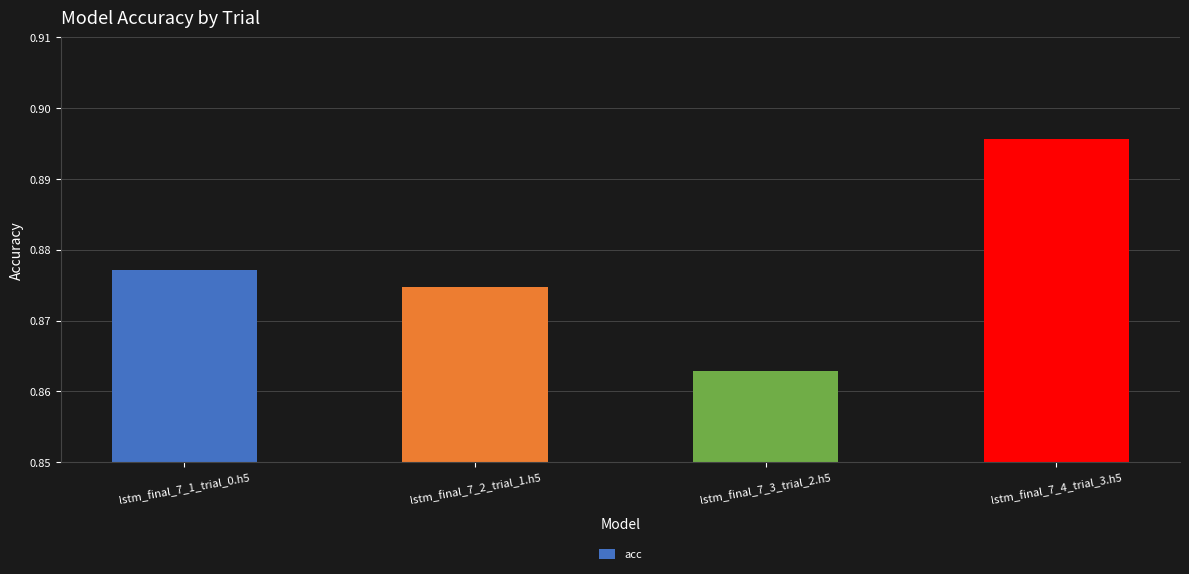

The value at lstm_final_7_3_trial_2.h5 is 0.2. True or false?

False